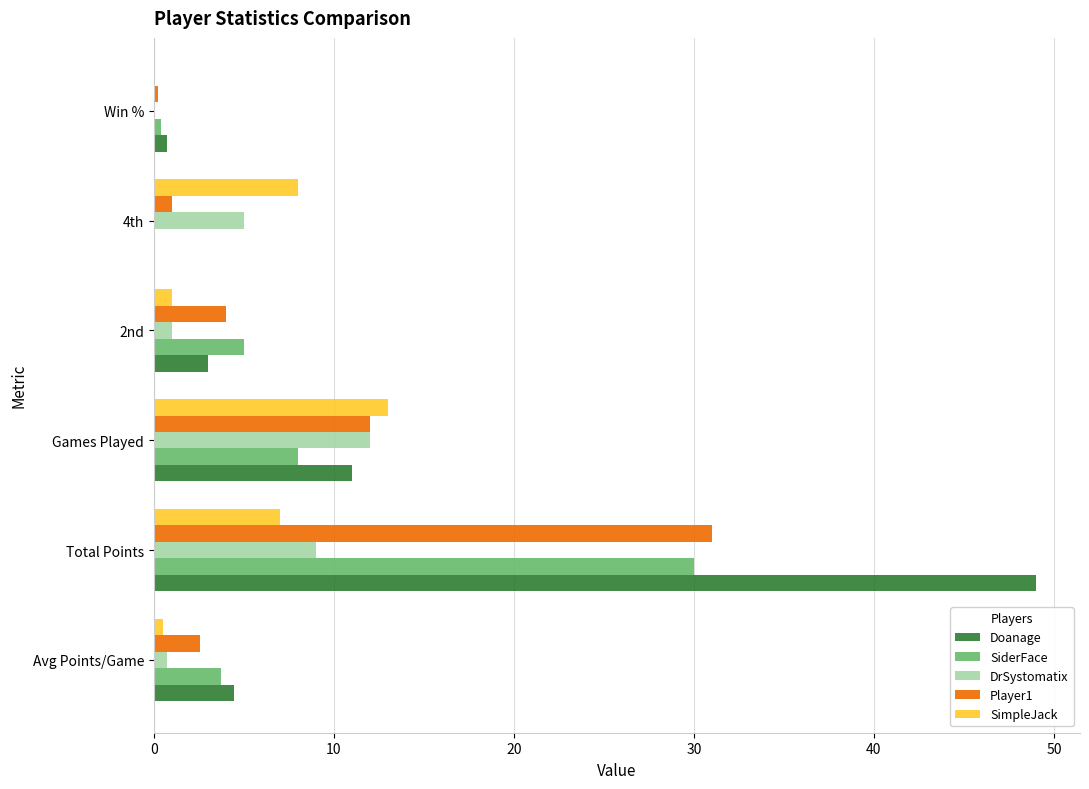

At which label is Doanage closest to 24?

Games Played